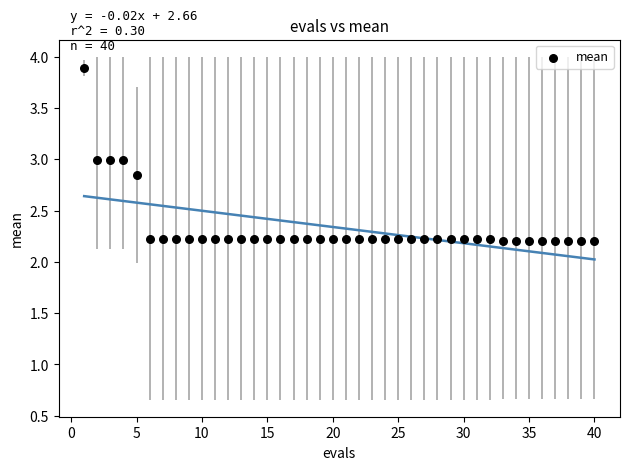

What is the range of Y values (max minus min)?

1.7